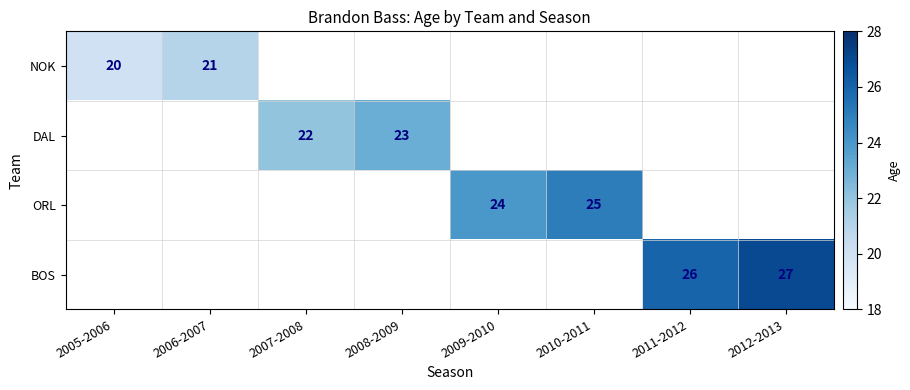

The ORL series shows 40 at 2009-2010. True or false?

False